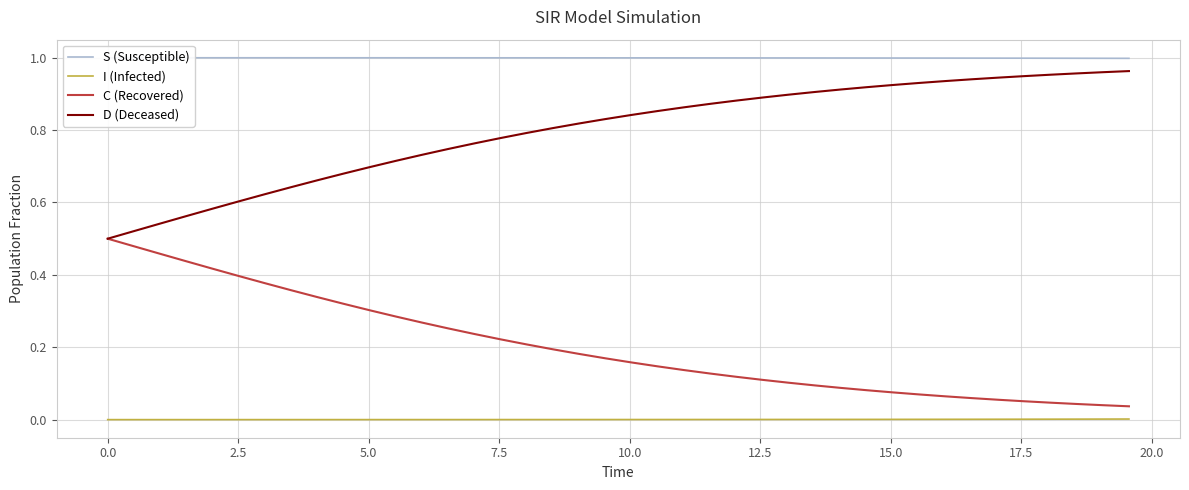

What is the sum of all C (Recovered) values?

8.1